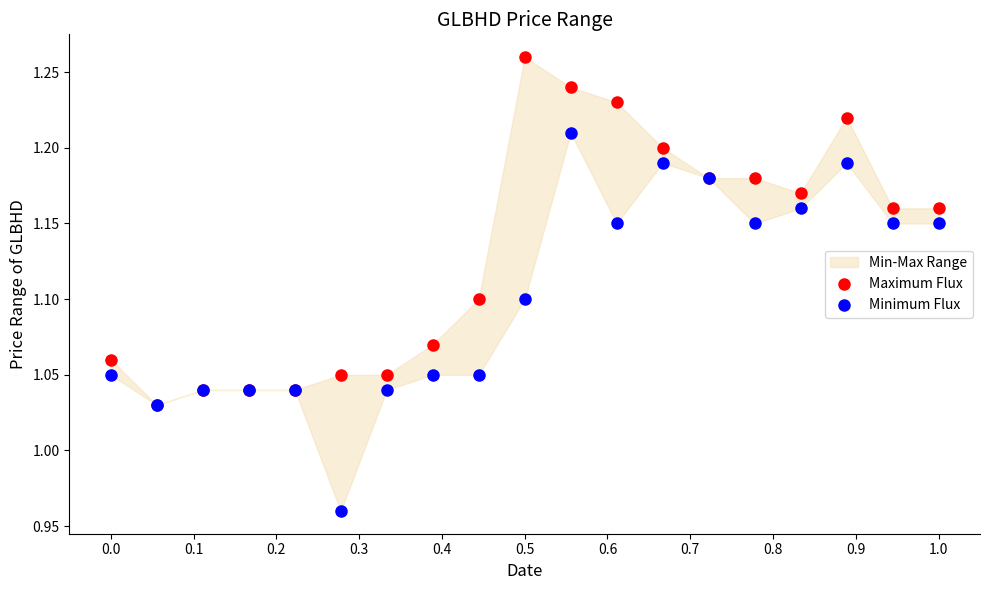

Which series has the widest spread of Y values?

Minimum Flux